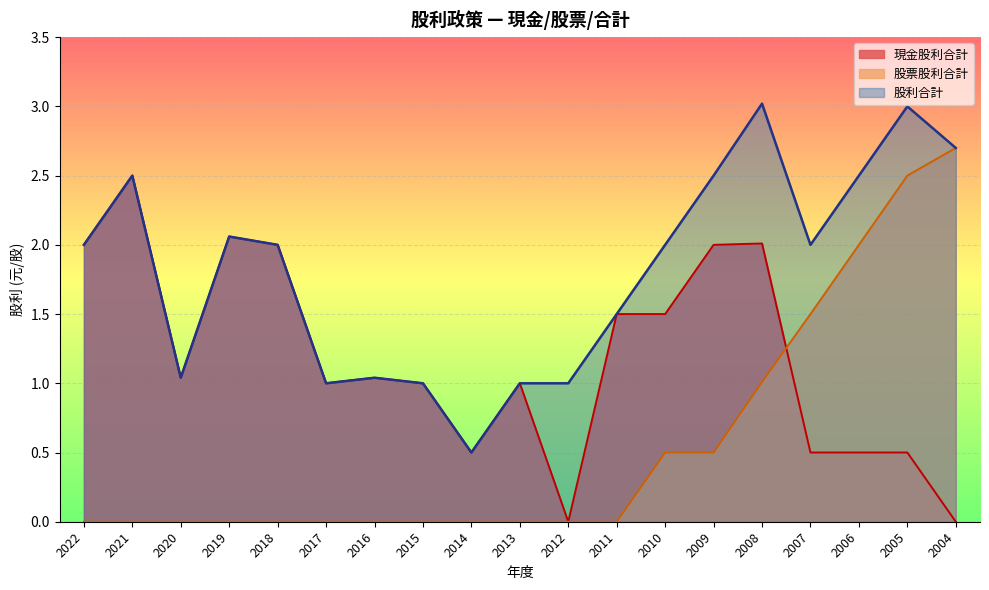

What are all the series names shown in the legend?

現金股利合計, 股票股利合計, 股利合計